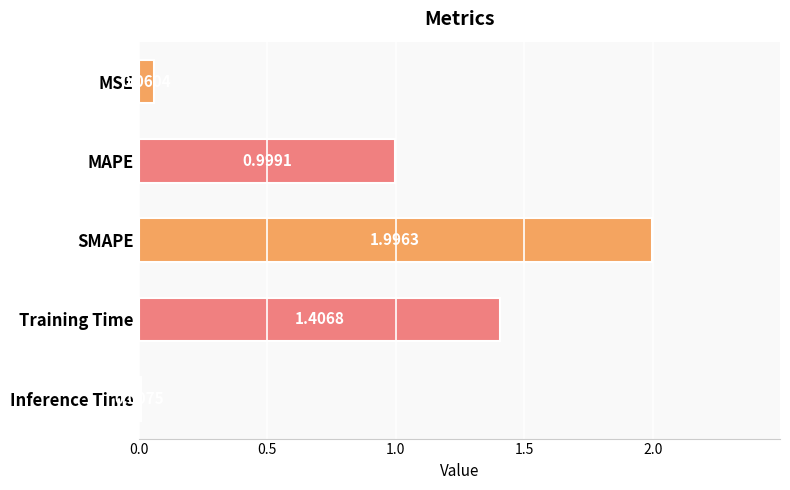

What is the change in value from MSE to SMAPE?

+1.9